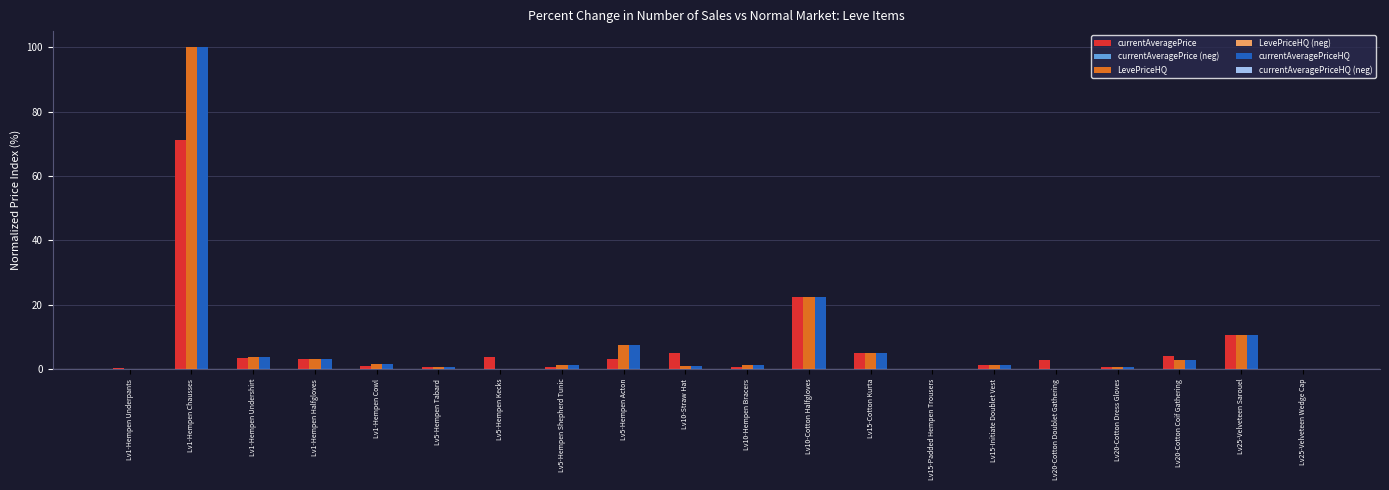

Is it true that LevePriceHQ equals 0.5 at Lv5-Hempen Tabard?

True